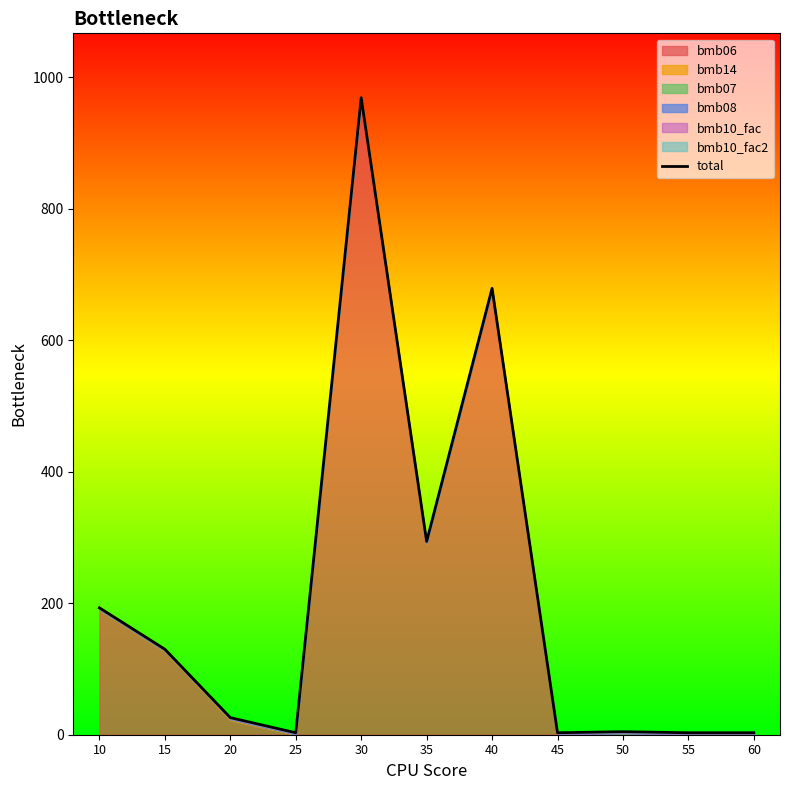

Is it true that the value at 15 is 190.7?

False